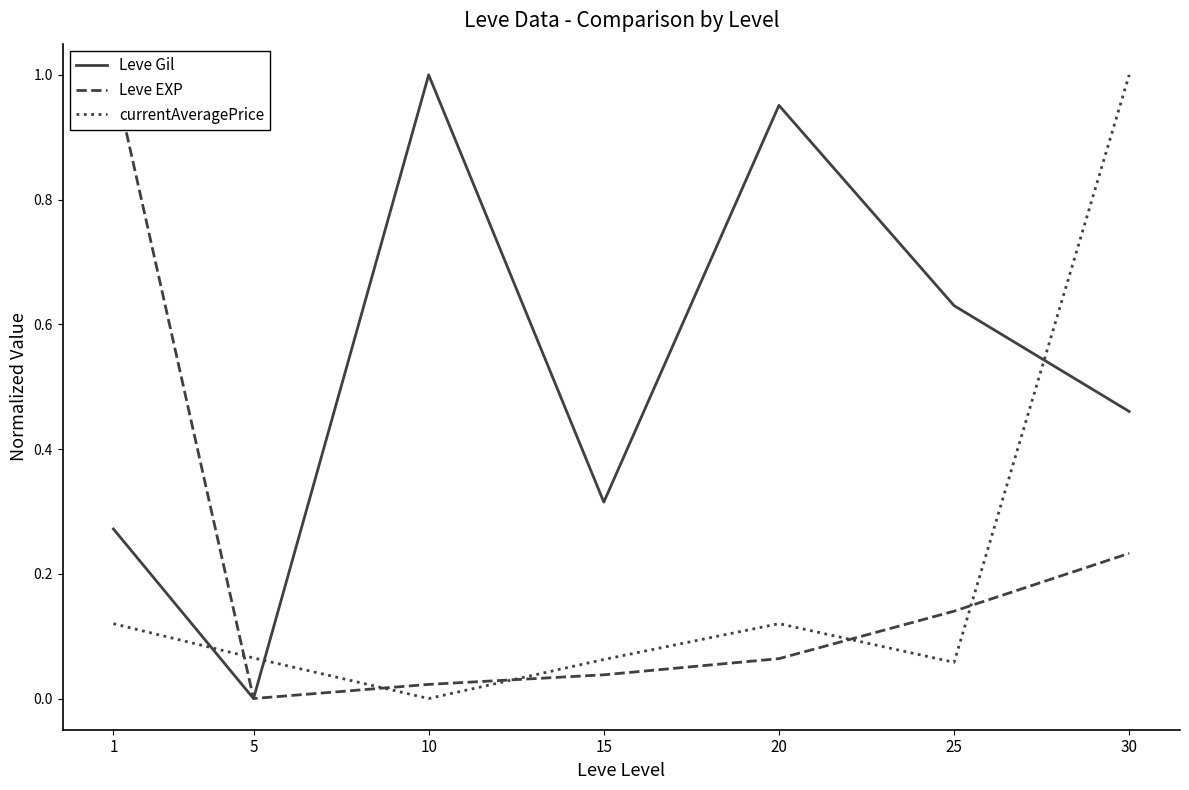

Is it true that currentAveragePrice equals 0.1 at 1?

False